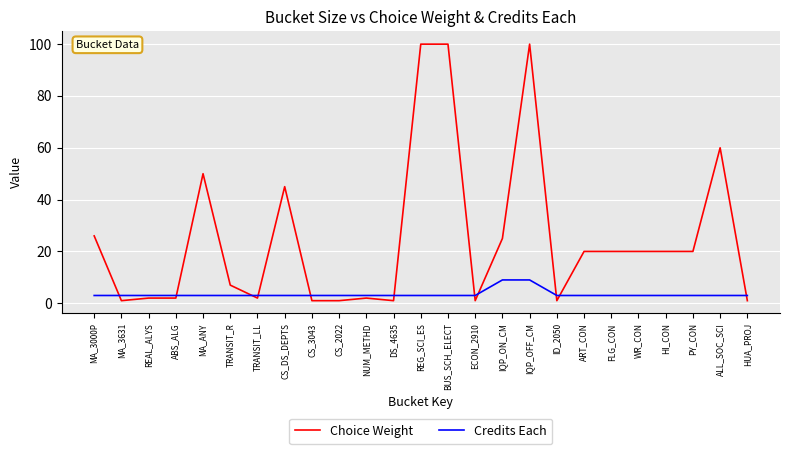

How many categories are shown in the chart?

25